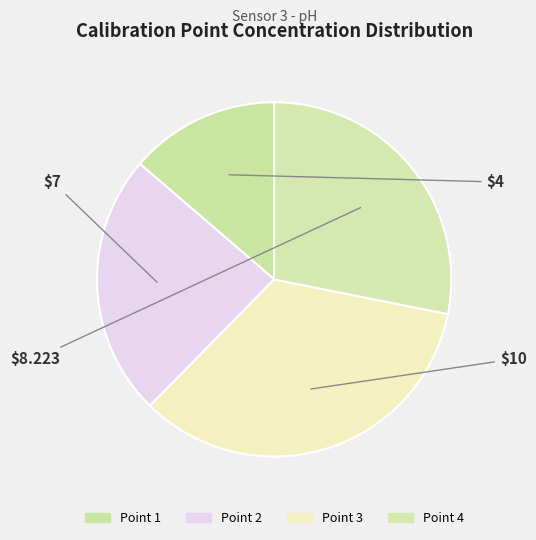

How many segments does this pie chart have?

4